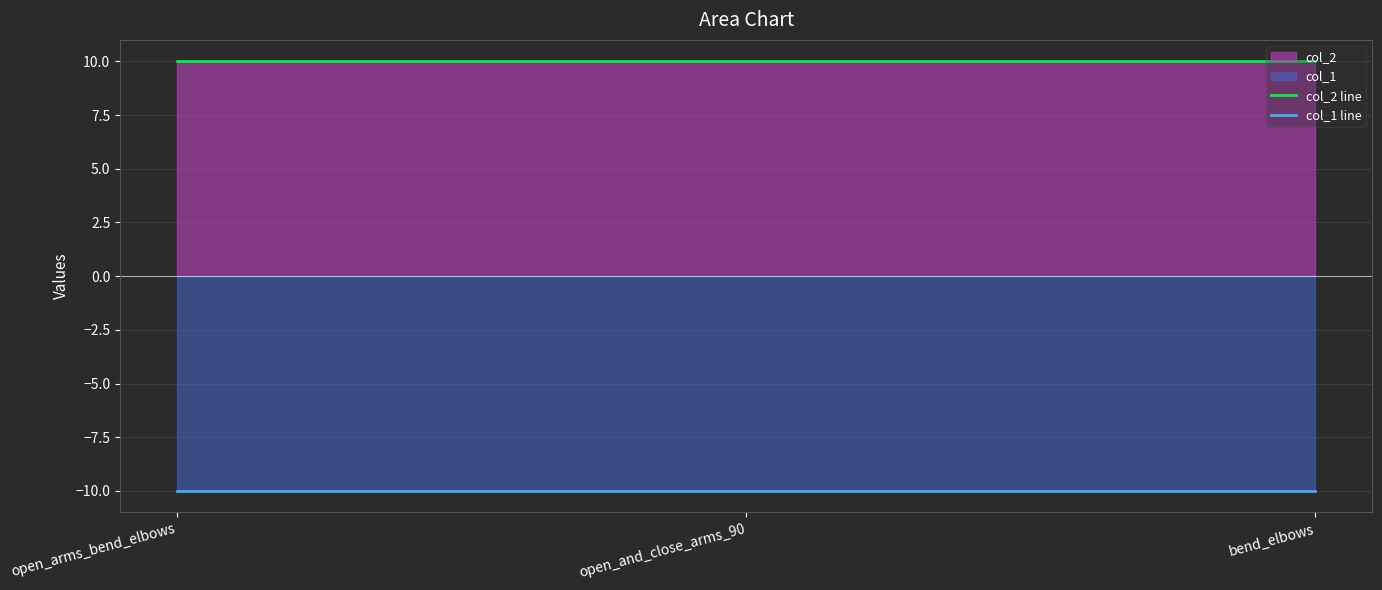

How many categories are shown in the chart?

3